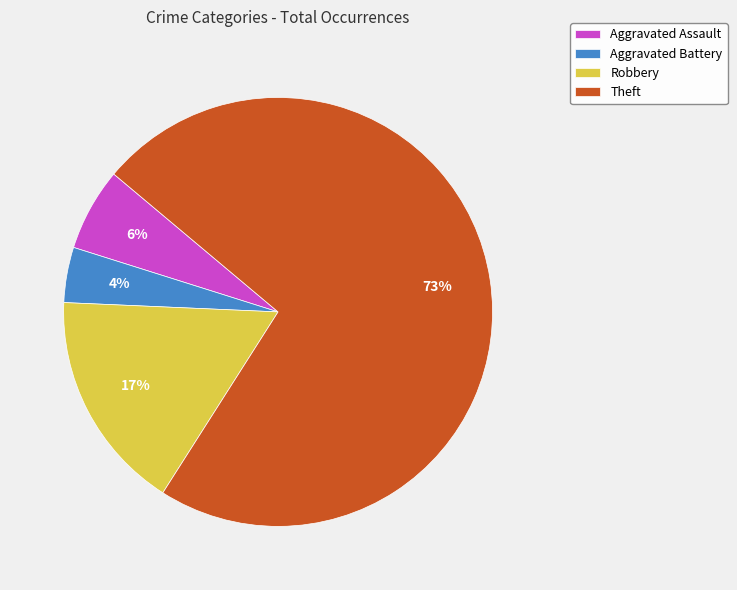

The Aggravated Assault slice represents 6% of the pie. True or false?

True